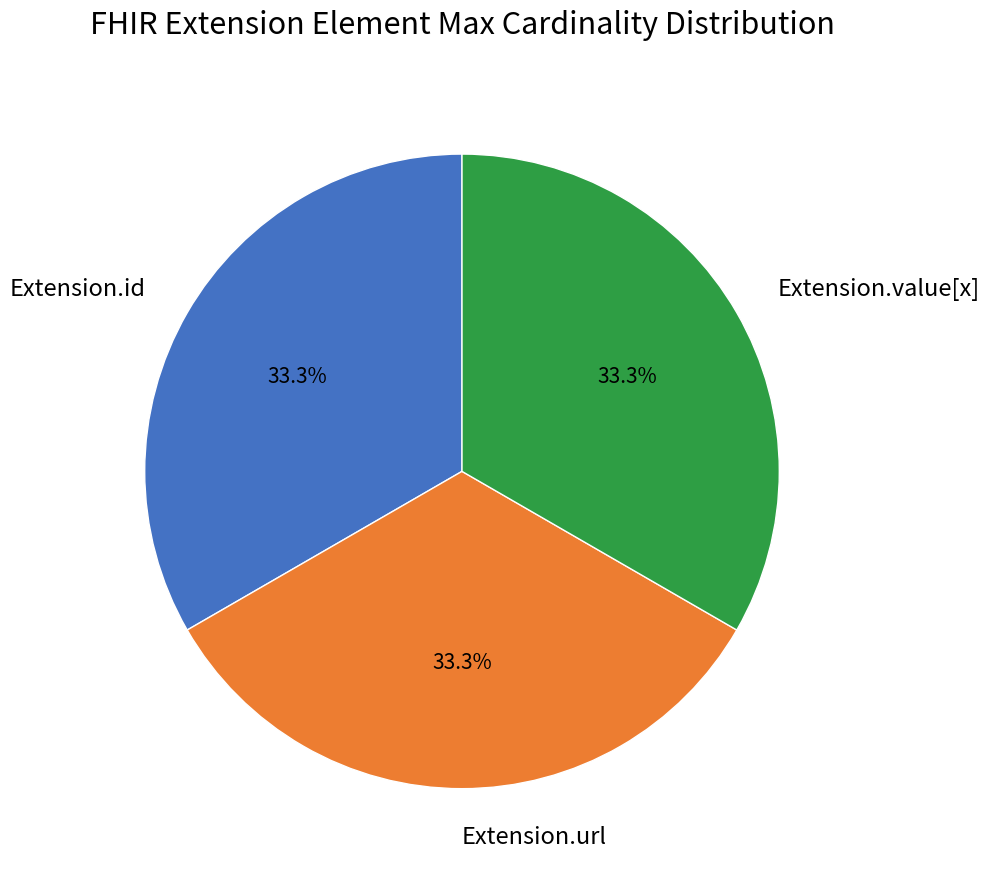

Is Extension.url the majority of the pie?

No